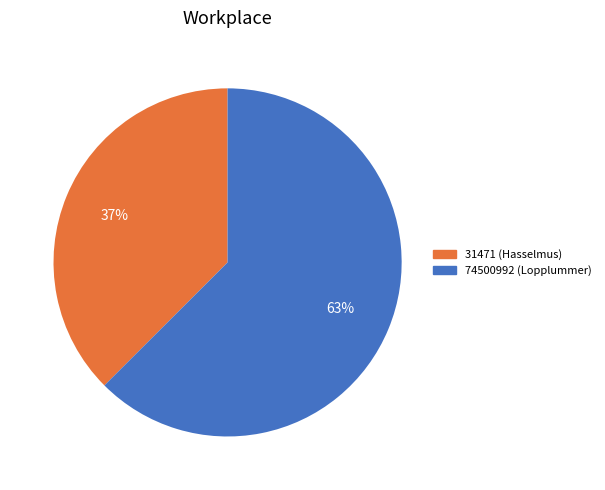

Is it true that 31471 is 37% of the pie?

True